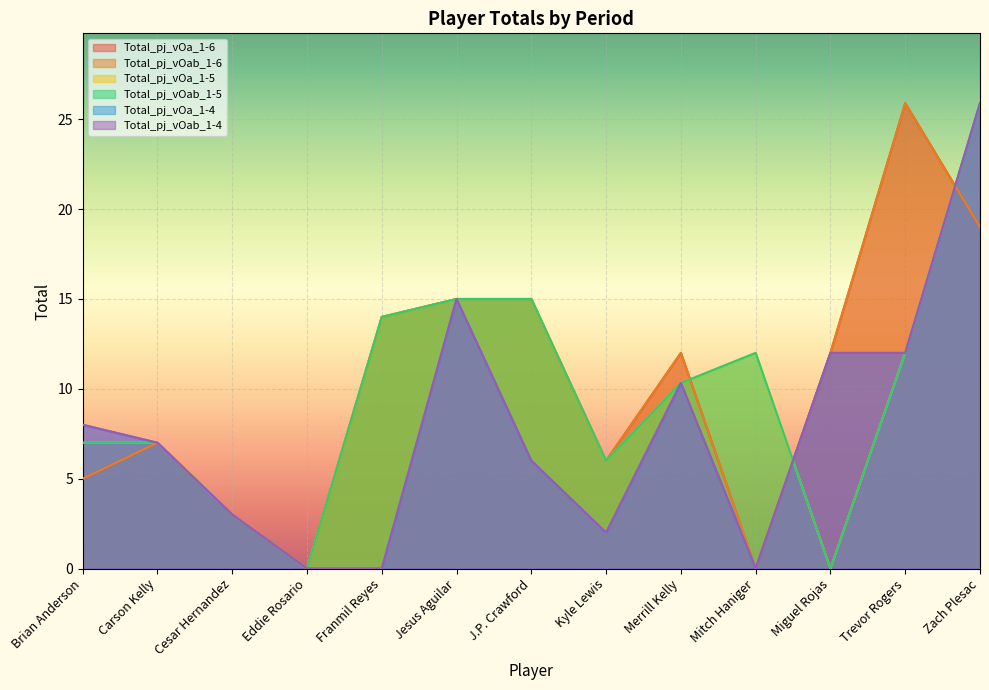

Which series has the largest range (max minus min)?

Total_pj_vOa_1-6